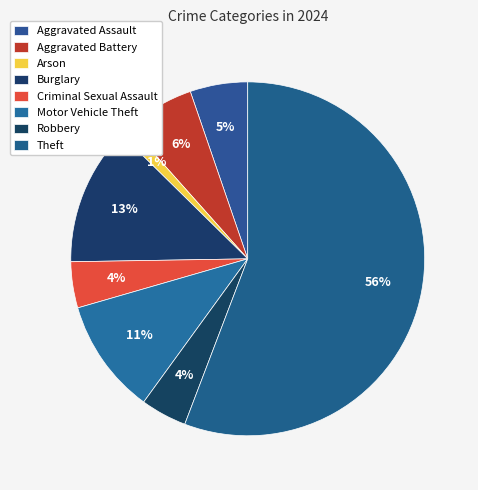

How many slices are in this pie chart?

8